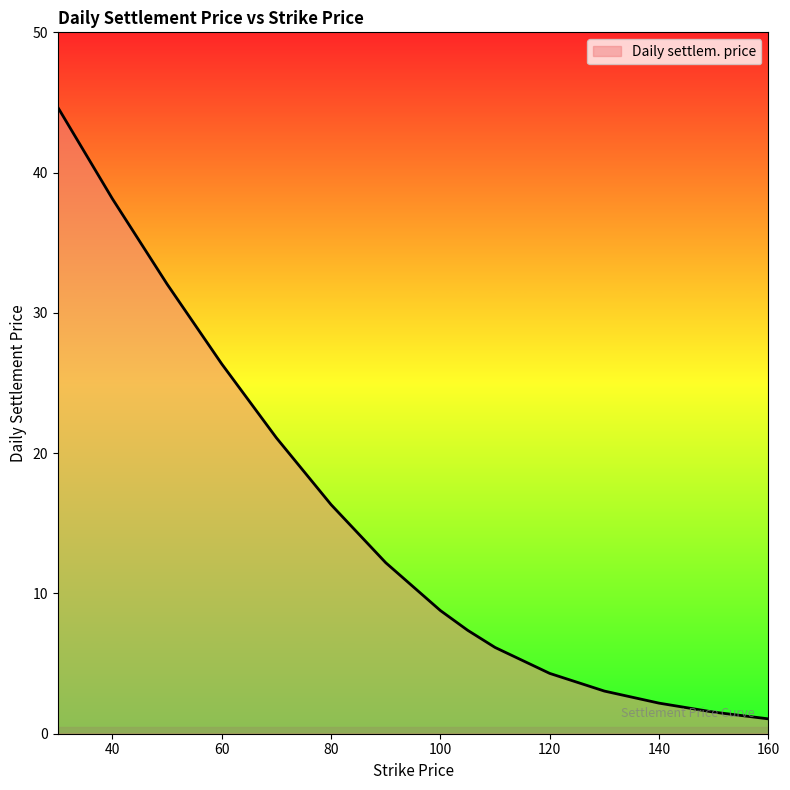

Count the number of values greater than 8.

8